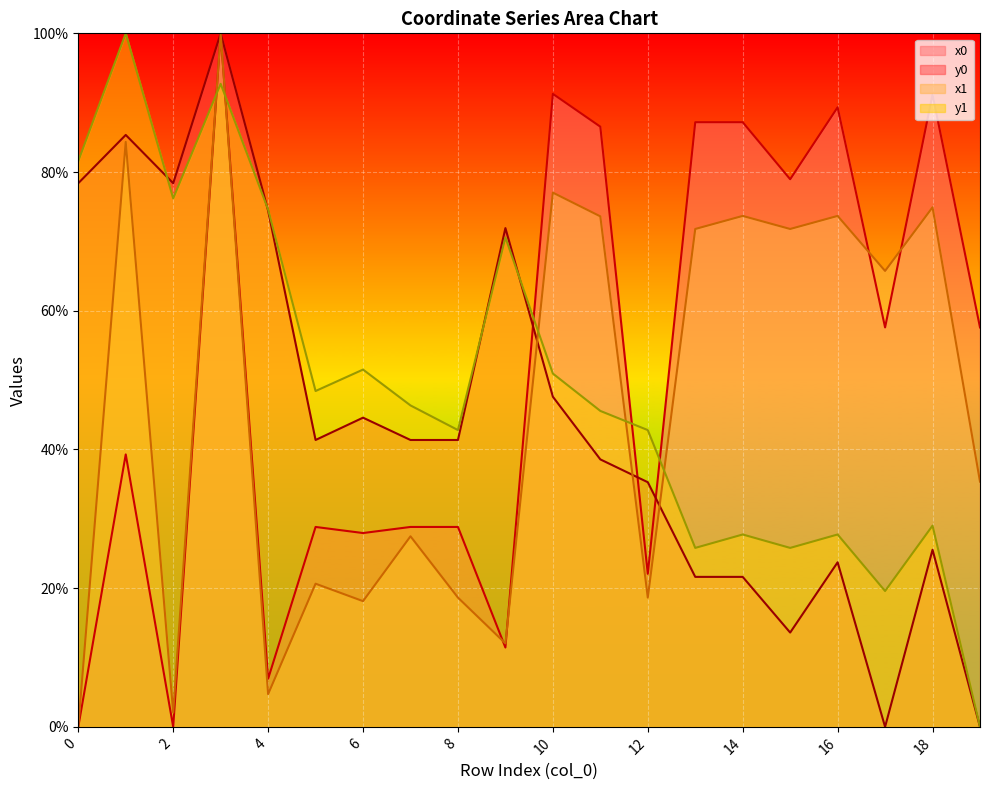

At which label does y1 reach its peak?

1